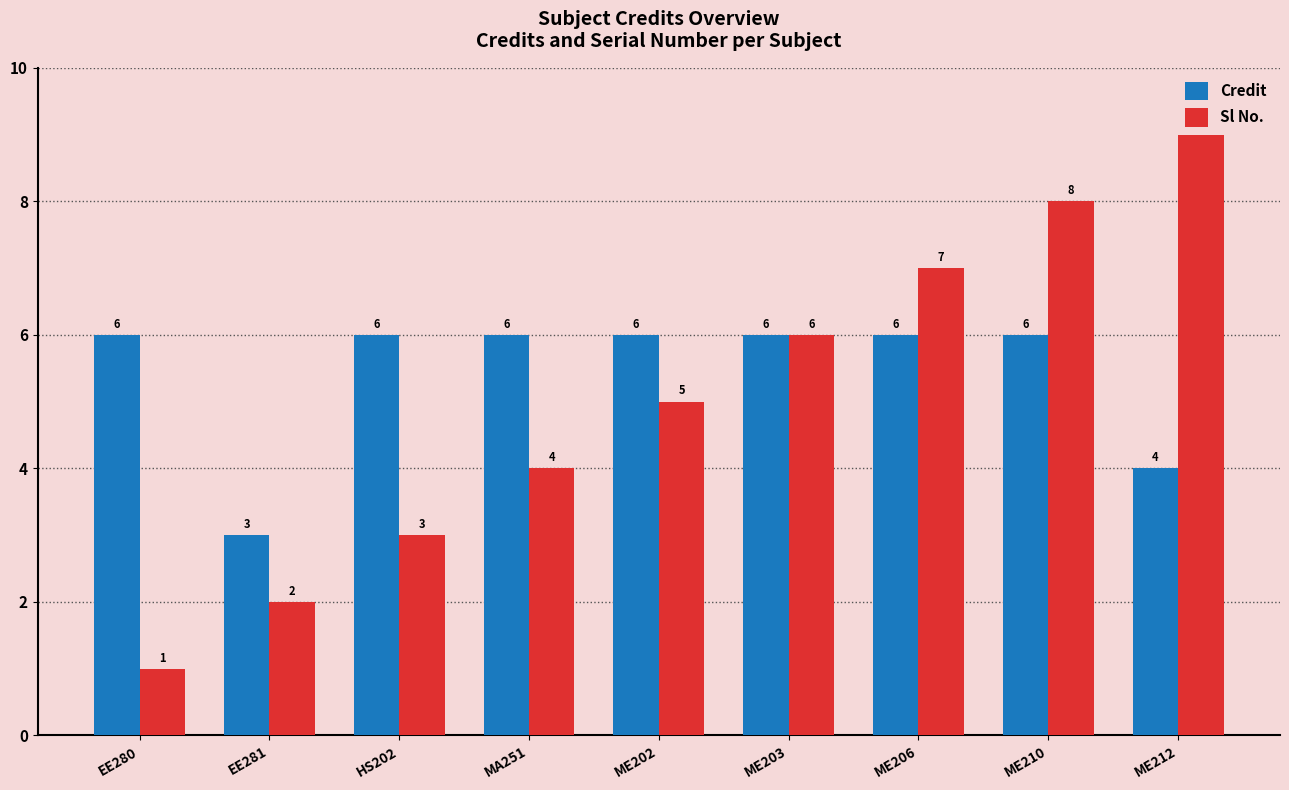

What is the label of the 7th bar from the right?

HS202